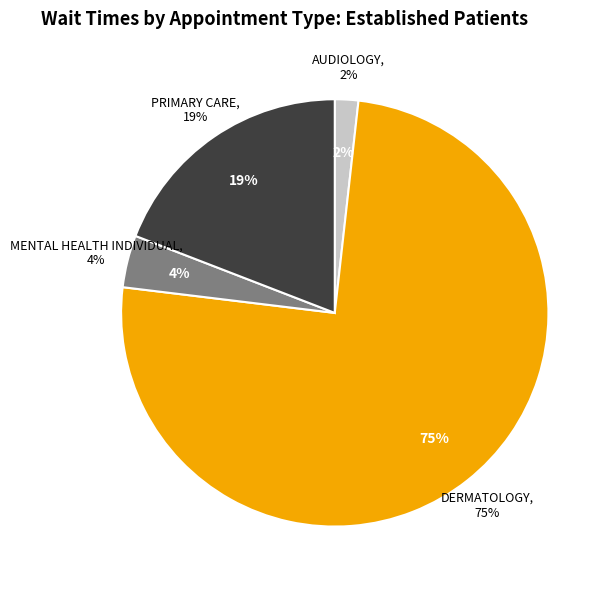

Do MENTAL HEALTH INDIVIDUAL and DERMATOLOGY together represent more than half of the pie?

Yes